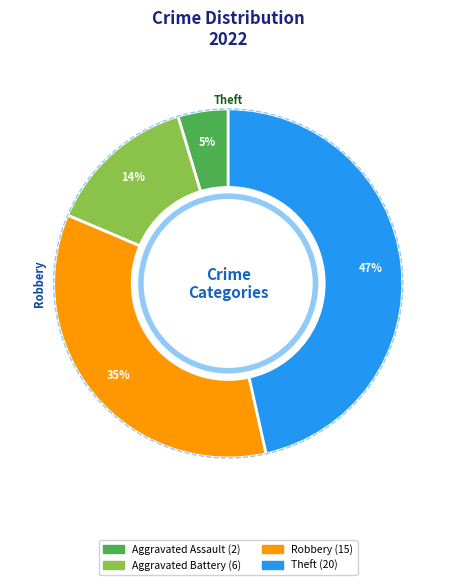

To the nearest percent, what is the average slice percentage?

25%